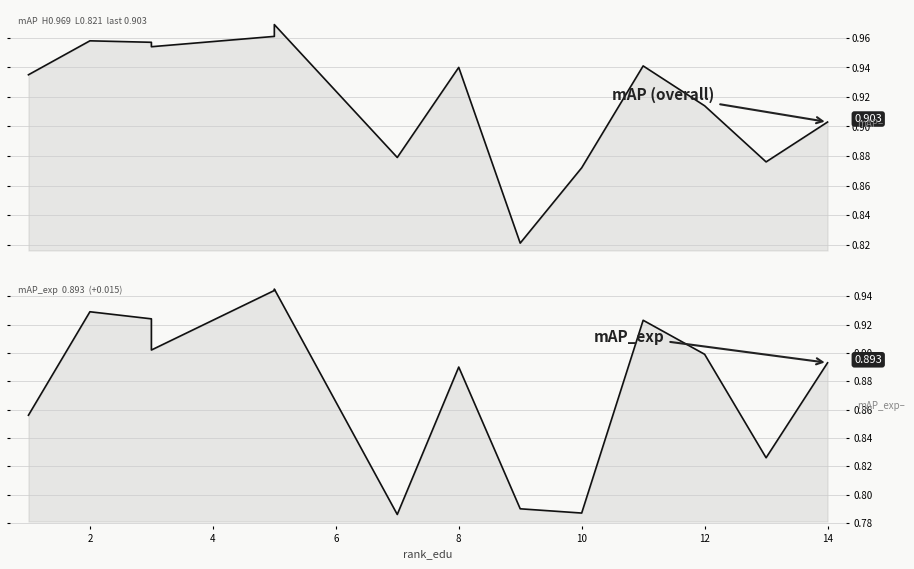

True or false: mAP_exp and mAP intersect in this chart.

False